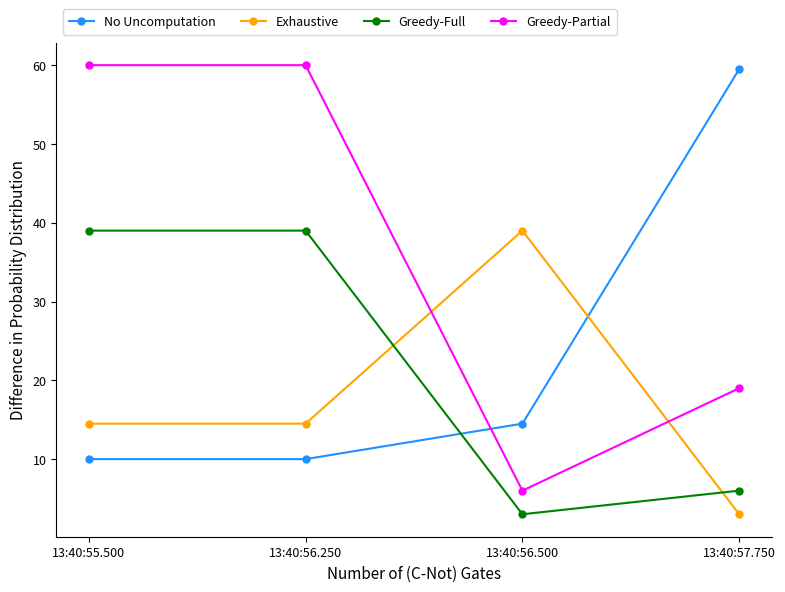

Is it true that No Uncomputation equals 16.9 at 13:40:55.500?

False